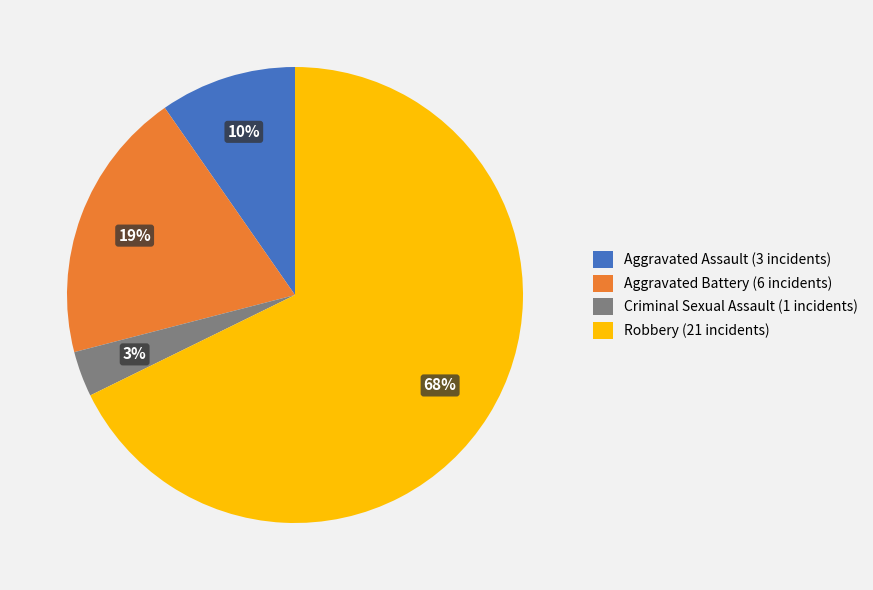

Do Aggravated Battery (6 incidents) and Criminal Sexual Assault (1 incidents) together represent more than half of the pie?

No